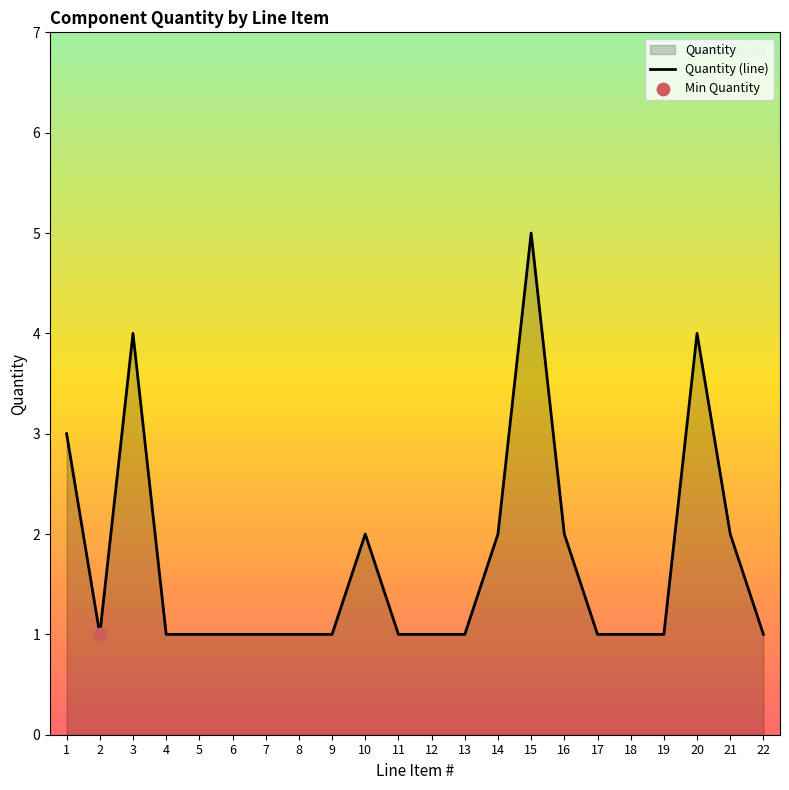

Which has a higher value, 2 or 15?

15